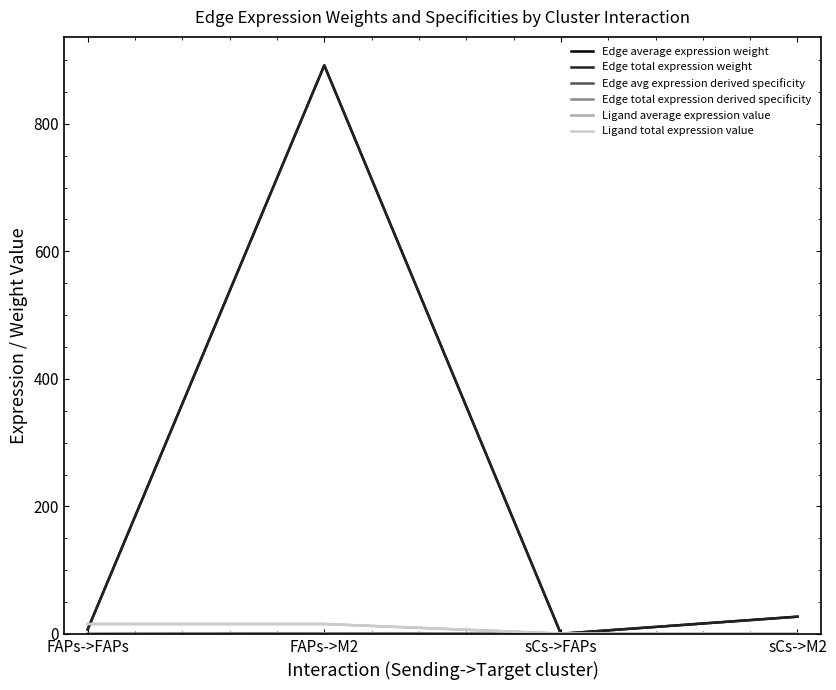

True or false: Edge total expression weight has a value of 7.2 at FAPs->FAPs.

True